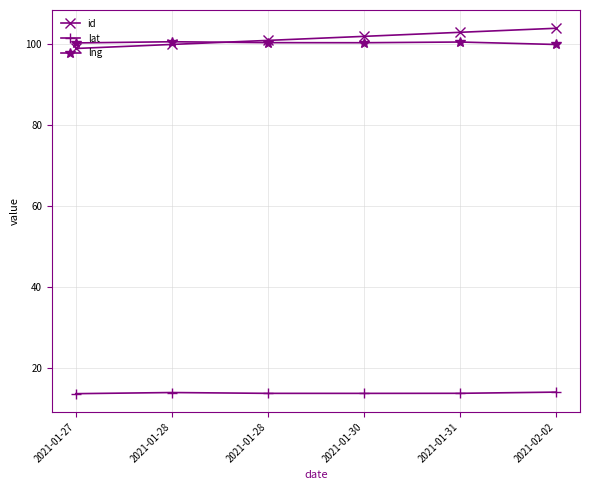

What is the average value of the lat series?

13.8